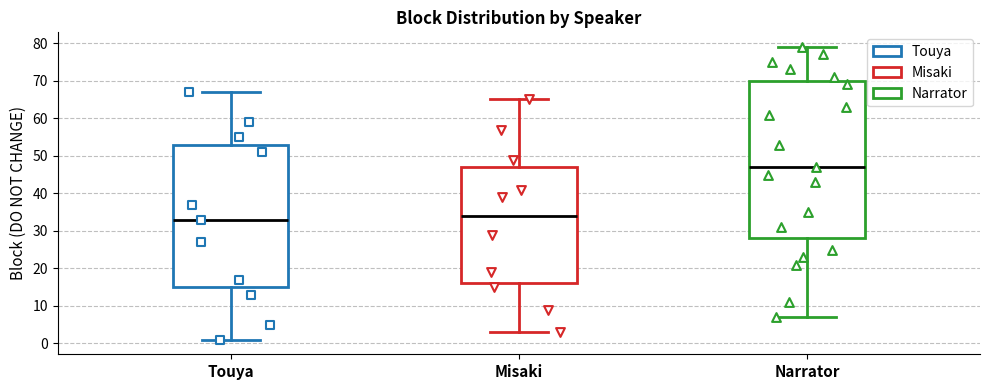

Which box has the highest median line?

Narrator